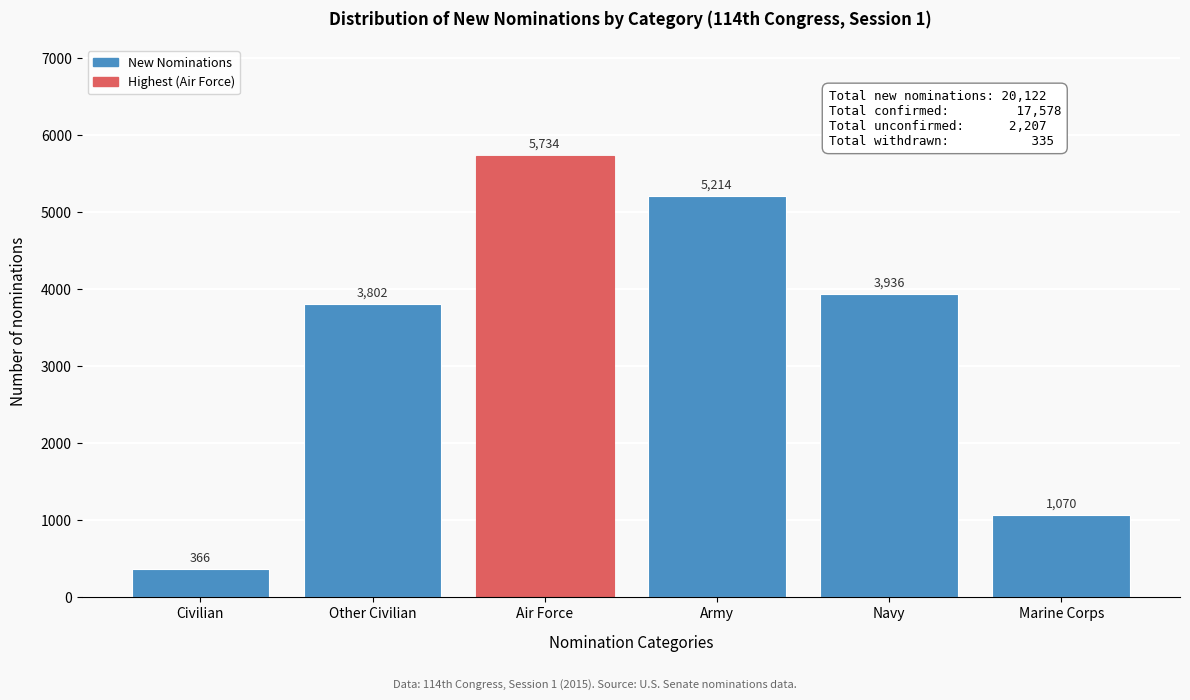

Reading left to right, extract all data points from this chart.

Civilian=366	Other Civilian=3802	Air Force=5734	Army=5214	Navy=3936	Marine Corps=1070